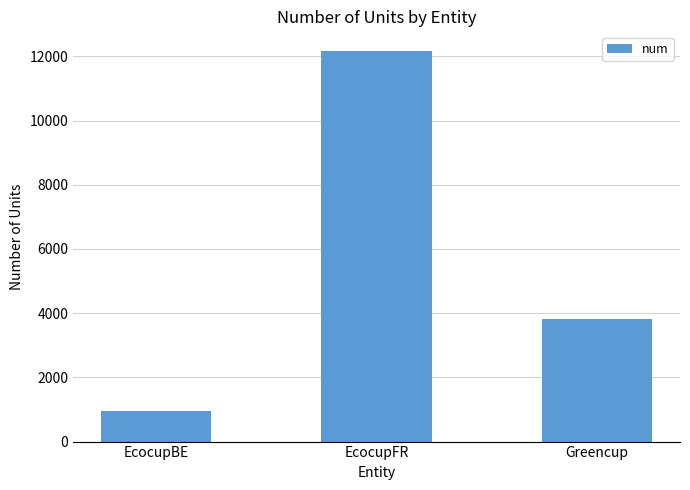

What is the label of the 3rd bar from the right?

EcocupBE